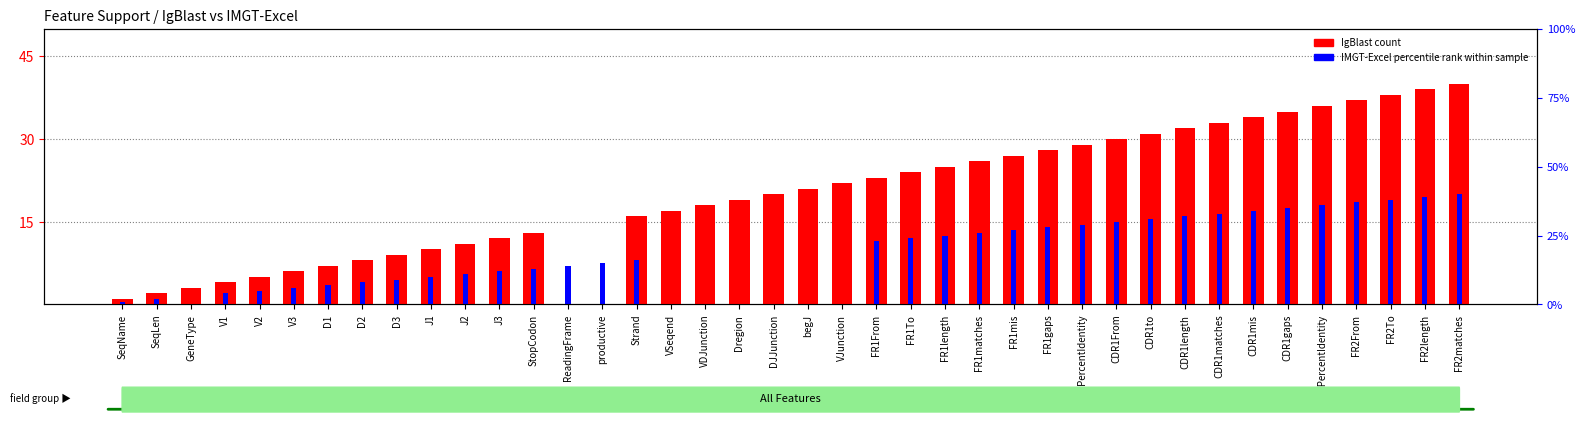

What is the difference between the maximum and minimum values in the IgBlast count series?

40.0